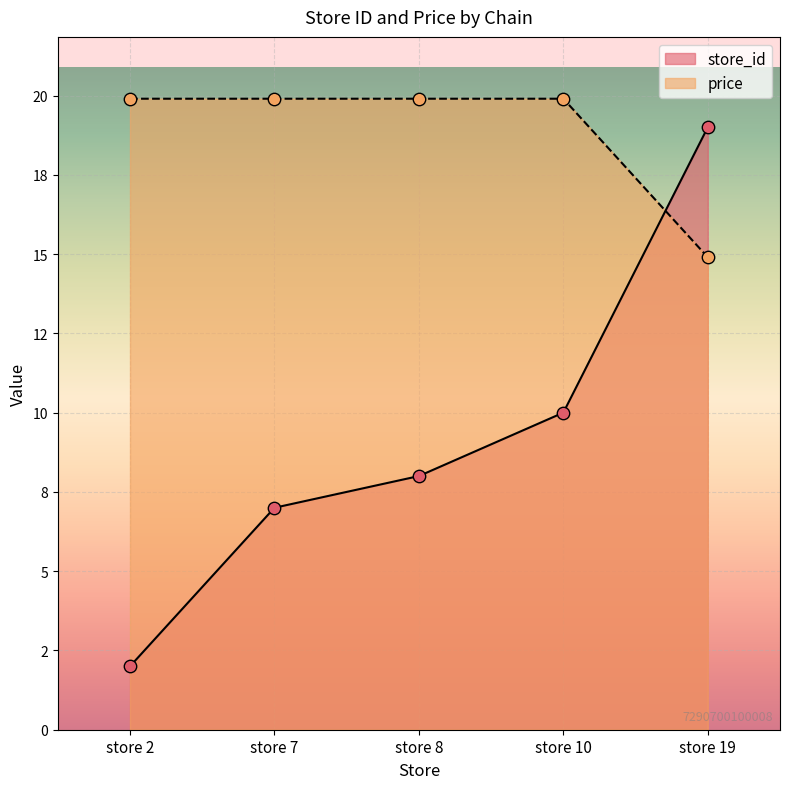

Which series contains the lowest Y value?

store_id